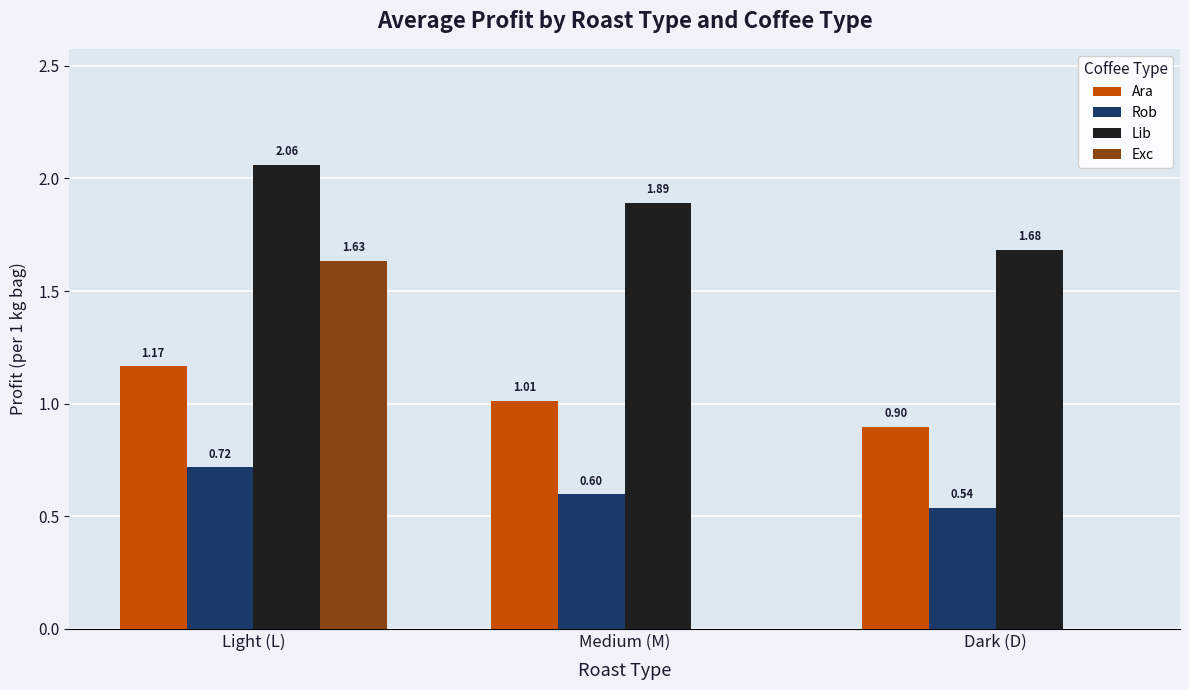

Is it true that Rob equals 0.8 at Dark (D)?

False